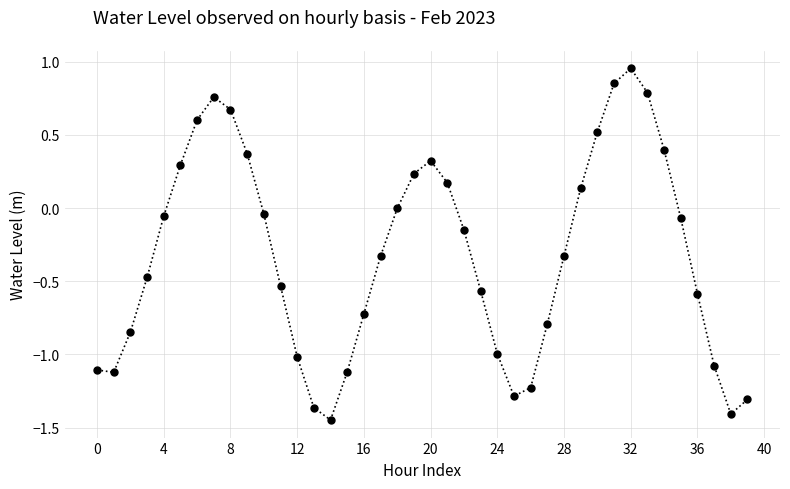

True or false: the data has more than 2 interior local peaks.

True